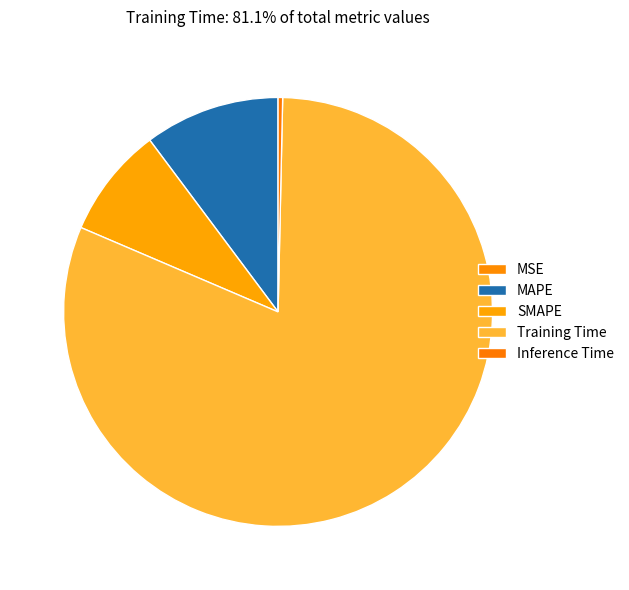

Which category accounts for the majority?

Training Time